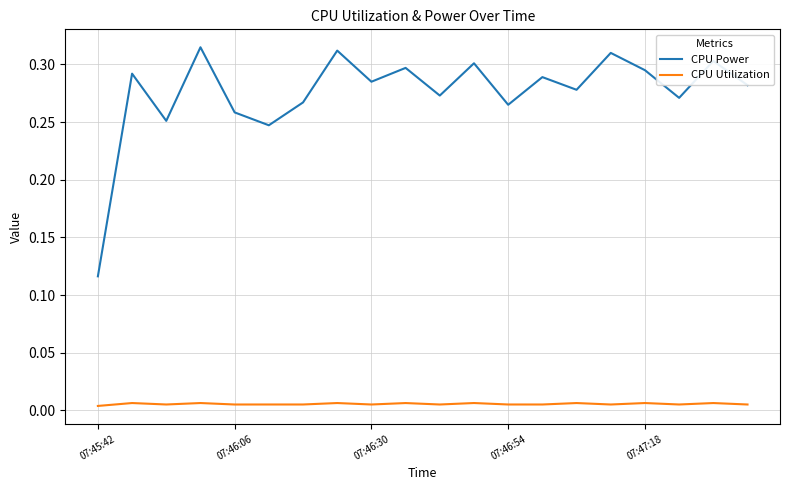

Which series has the largest total across all categories?

CPU Power